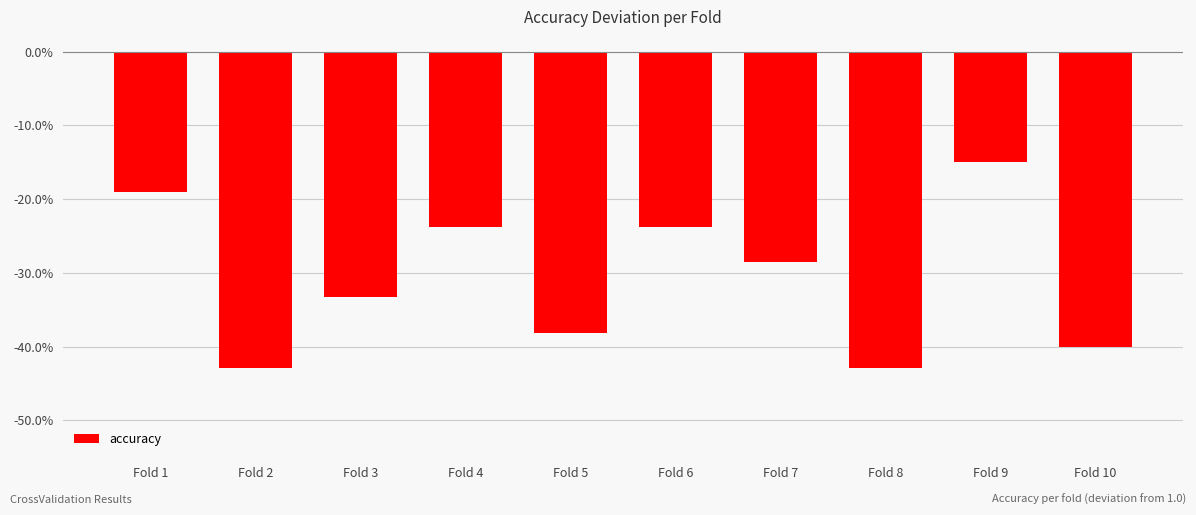

What is the difference between the maximum and minimum values?

0.3